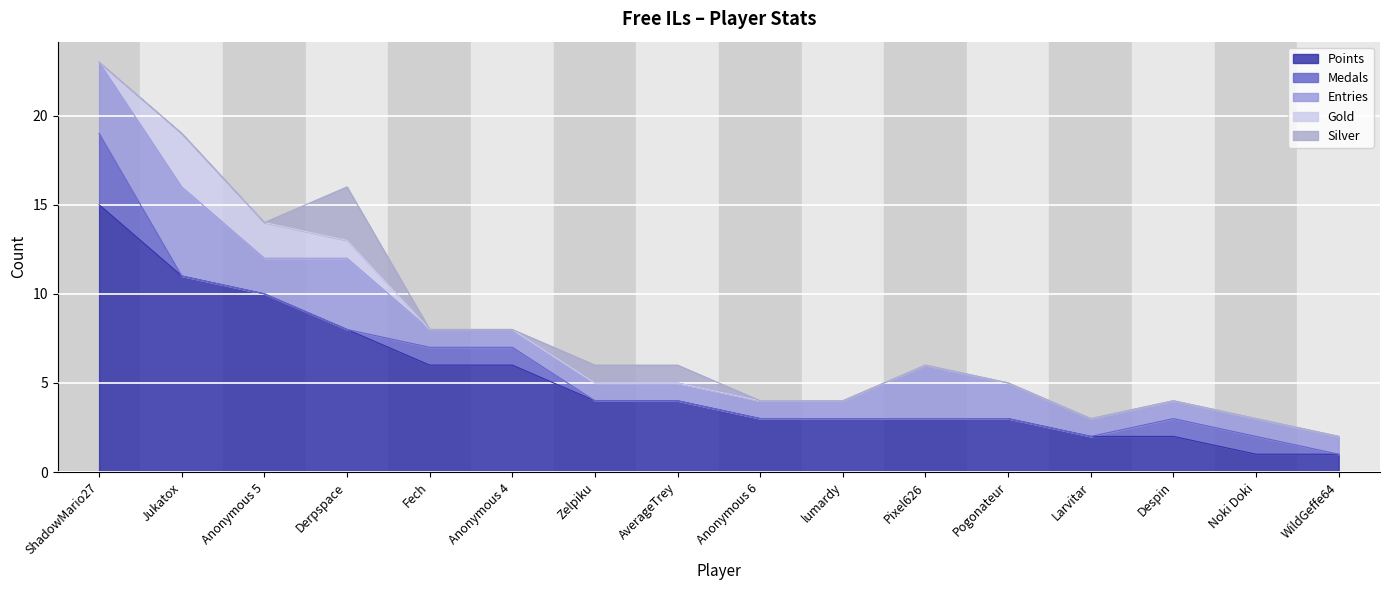

Which category has the highest value in the Points series?

ShadowMario27